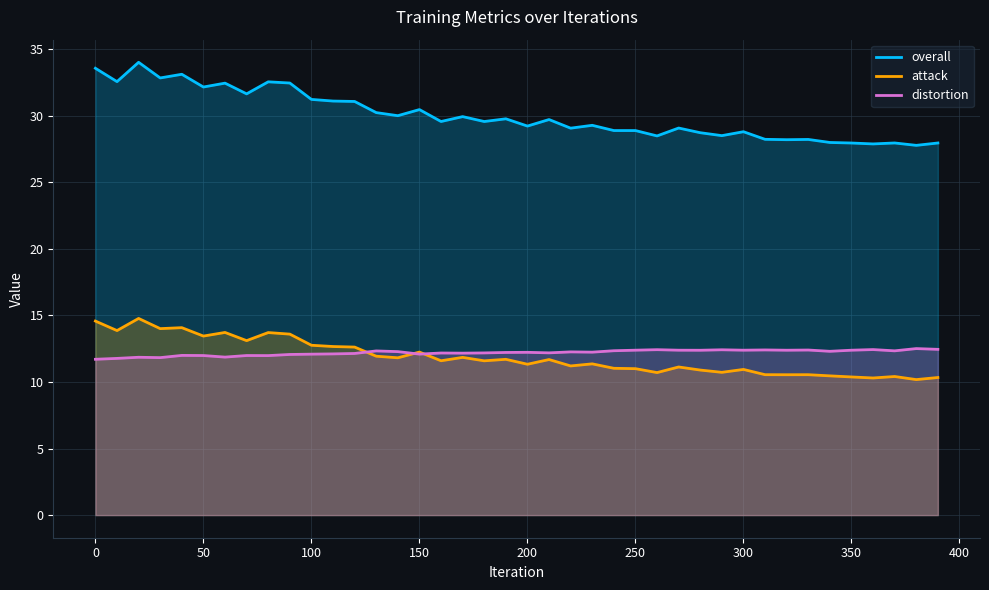

Which series has the largest range (max minus min)?

overall